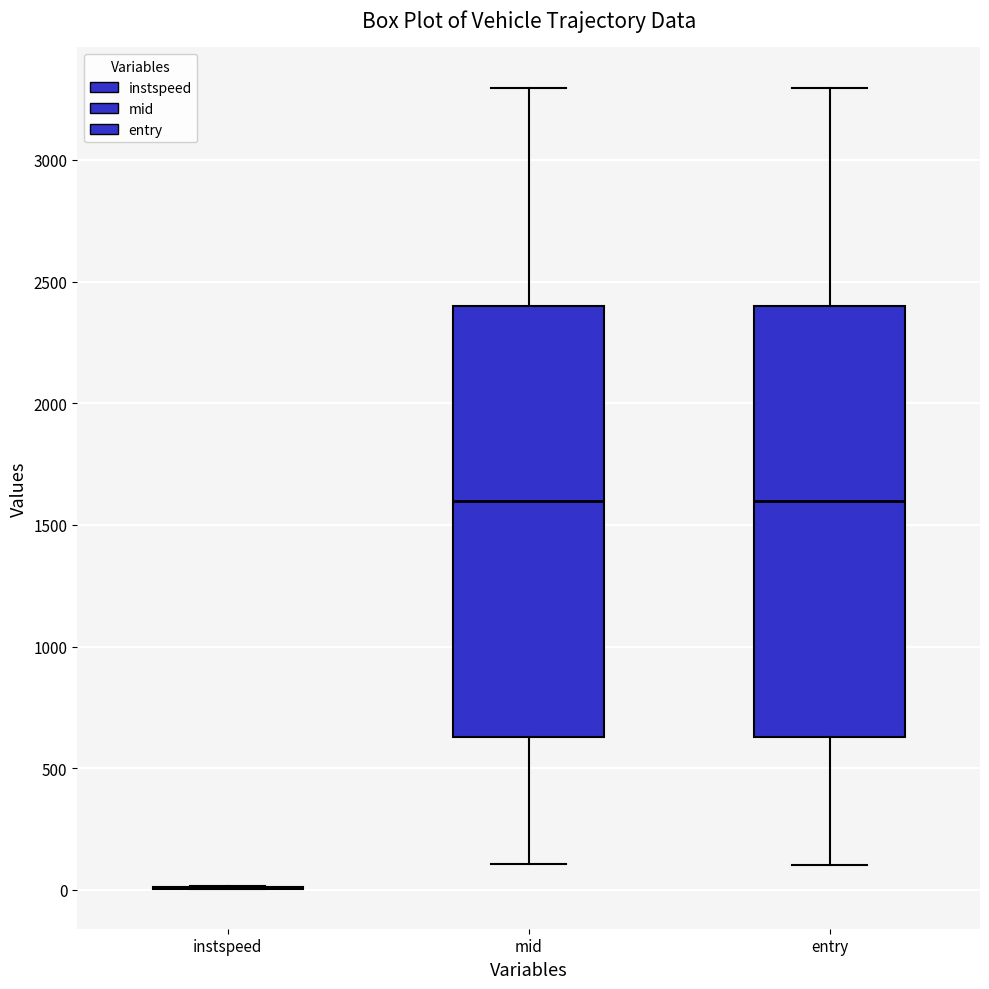

Reading left to right, transcribe this box plot: for each box, give where its median line is, the range the box spans, and where its two whiskers end, as read against the y-axis. The values are not printed on the chart, so give them approximately, as read against the axis.

instspeed: box collapsed to a line at 0, whiskers 0 to 0
mid: median 1600, box 650 to 2400, whiskers 100 to 3300
entry: median 1600, box 650 to 2400, whiskers 100 to 3300